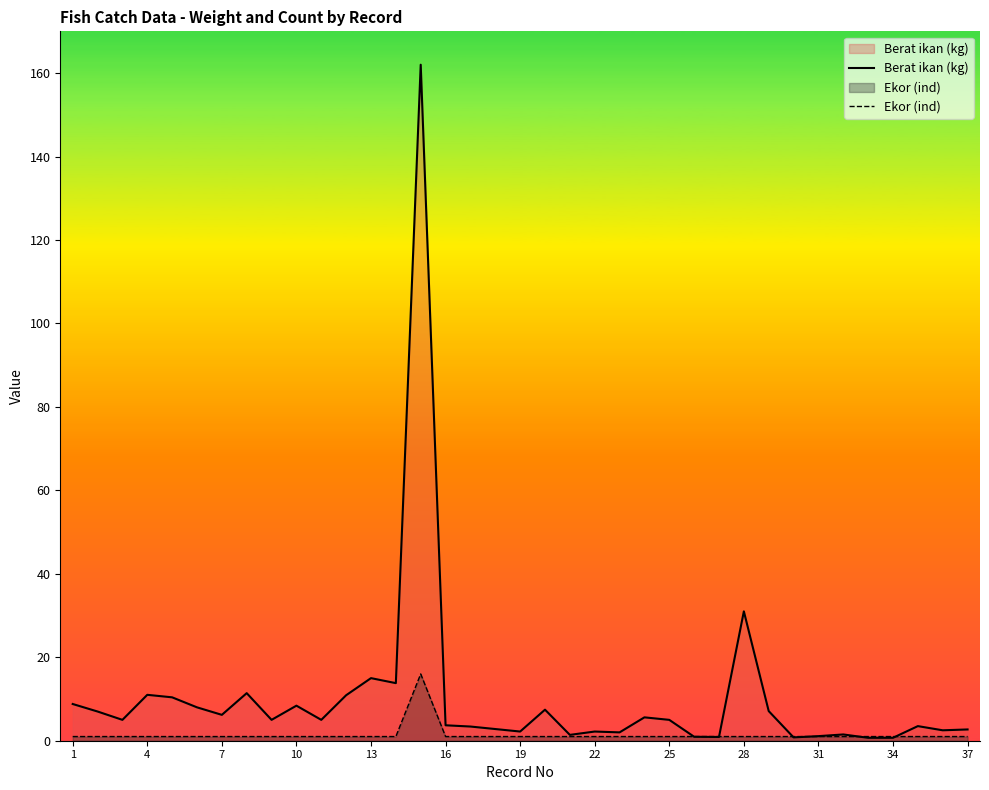

Reading left to right, extract all data points from this chart.

Berat ikan (kg): 8.8	7.0	5.0	11.0	10.4	8.0	6.2	11.4	5.0	8.4	5.0	10.9	15.0	13.8	162.0	3.7	3.4	2.8	2.2	7.4	1.4	2.2	2.0	5.6	5.0	0.9	0.9	31.0	7.1	0.8	1.1	1.5	0.7	0.7	3.5	2.5	2.7
Ekor (ind): 1.0	1.0	1.0	1.0	1.0	1.0	1.0	1.0	1.0	1.0	1.0	1.0	1.0	1.0	16.0	1.0	1.0	1.0	1.0	1.0	1.0	1.0	1.0	1.0	1.0	1.0	1.0	1.0	1.0	1.0	1.0	1.0	1.0	1.0	1.0	1.0	1.0